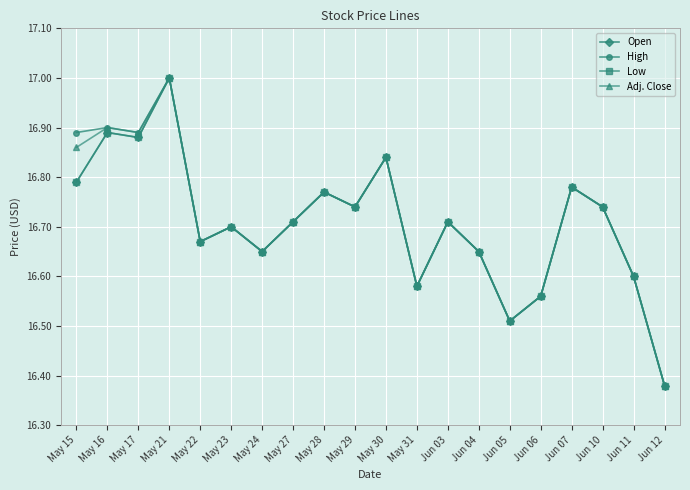

Read the Adj. Close value at May 16.

16.9